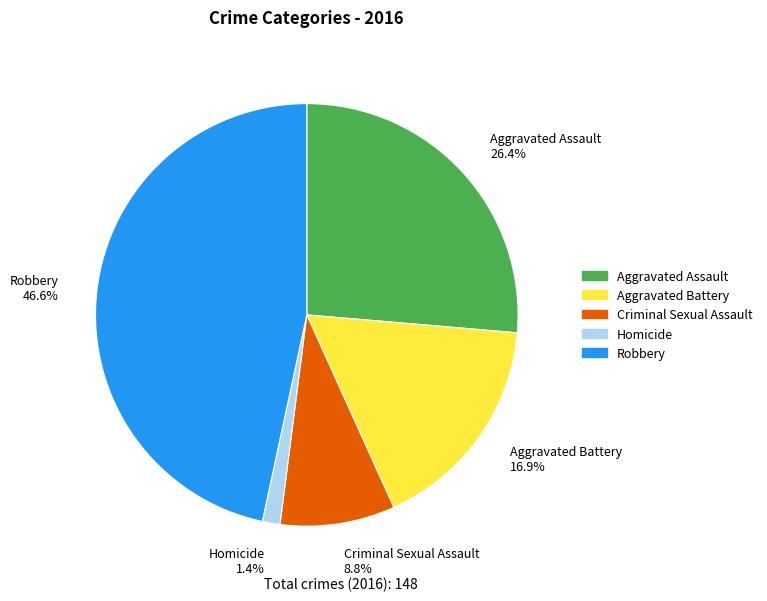

To the nearest percent, what is the average slice percentage?

20%